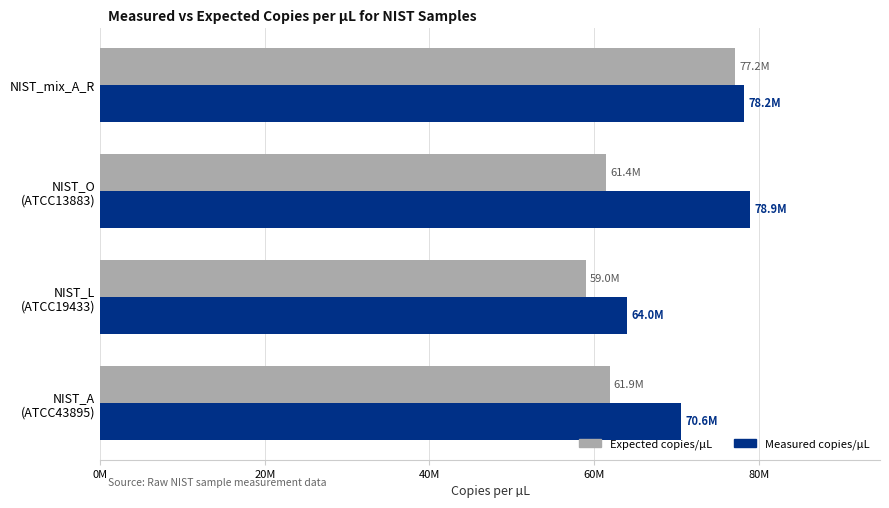

At which category is the sum across all series the highest?

NIST_mix_A_R